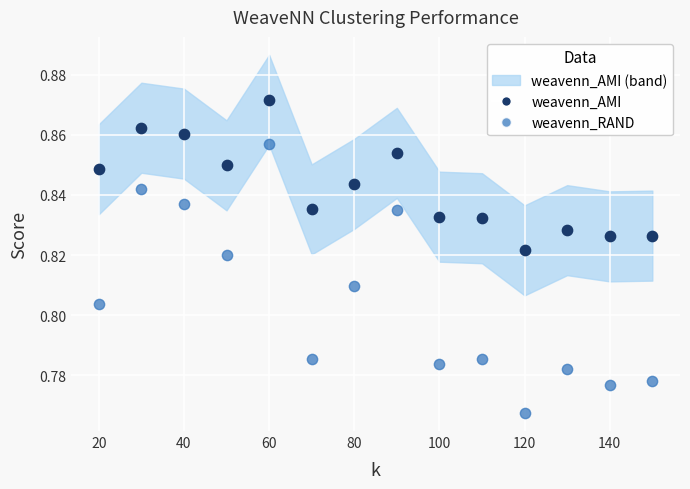

Across all data points, what is the range of X values (max minus min)?

130.0